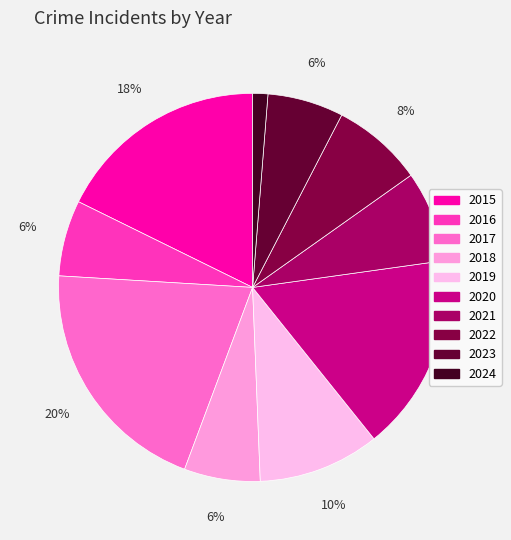

How many segments does this pie chart have?

10